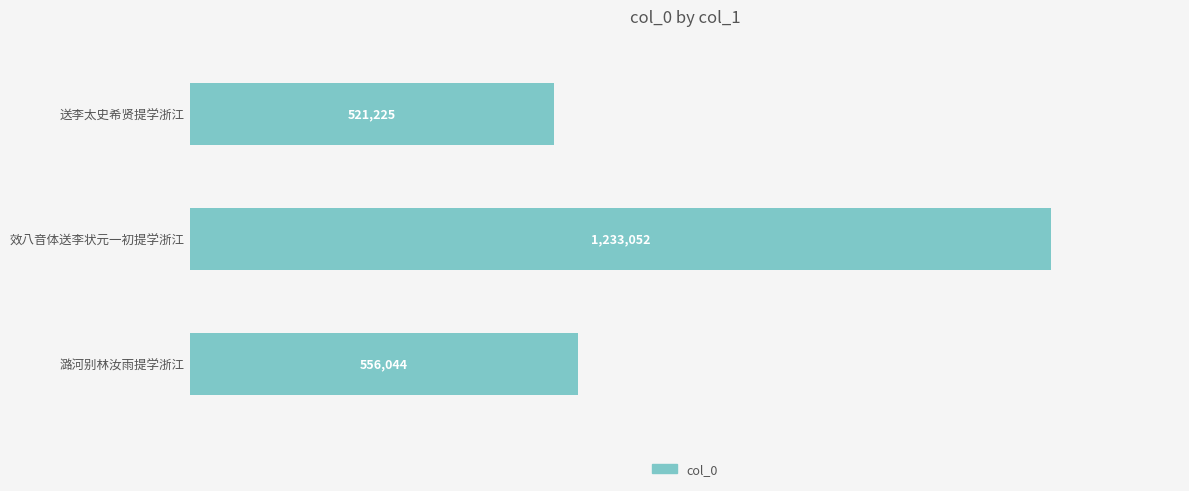

Rank the categories by value from lowest to highest.

送李太史希贤提学浙江, 潞河别林汝雨提学浙江, 效八音体送李状元一初提学浙江